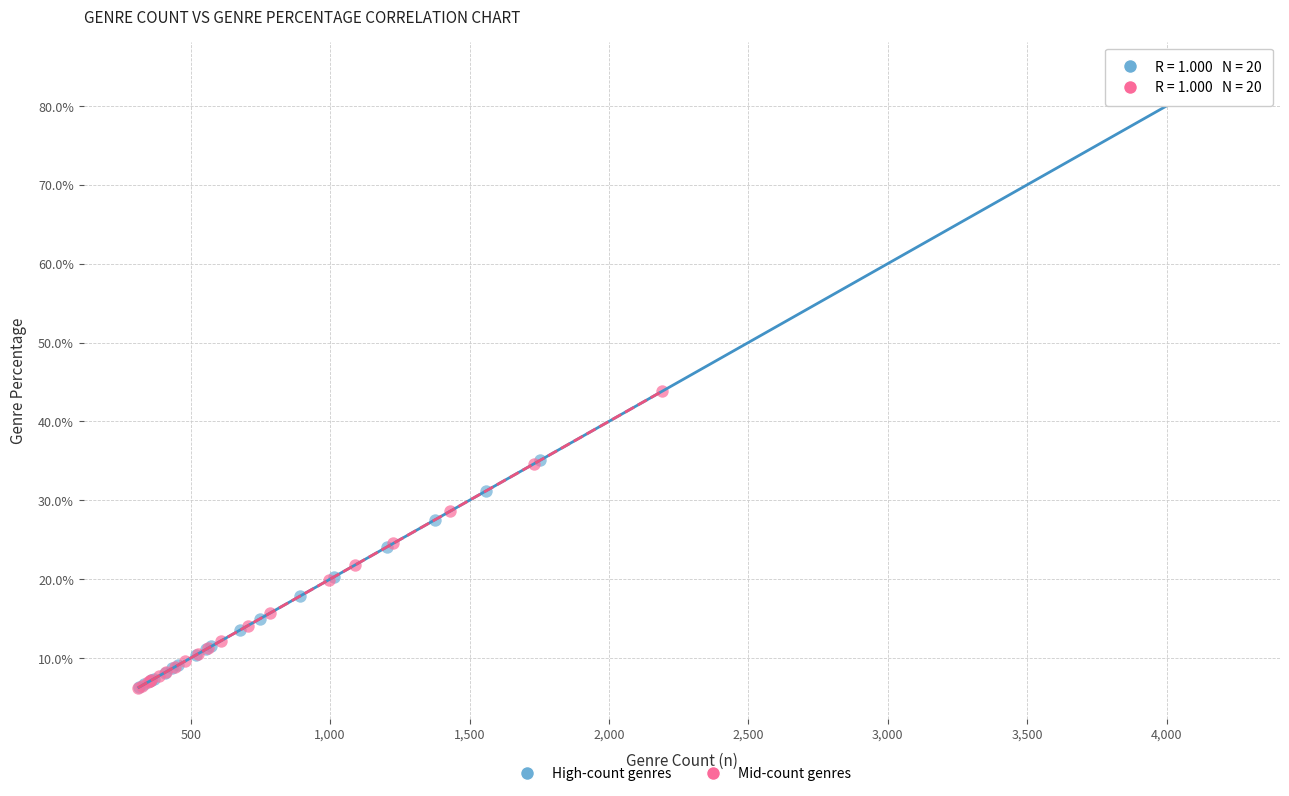

What are all the series names shown in the legend?

High-count genres, Mid-count genres